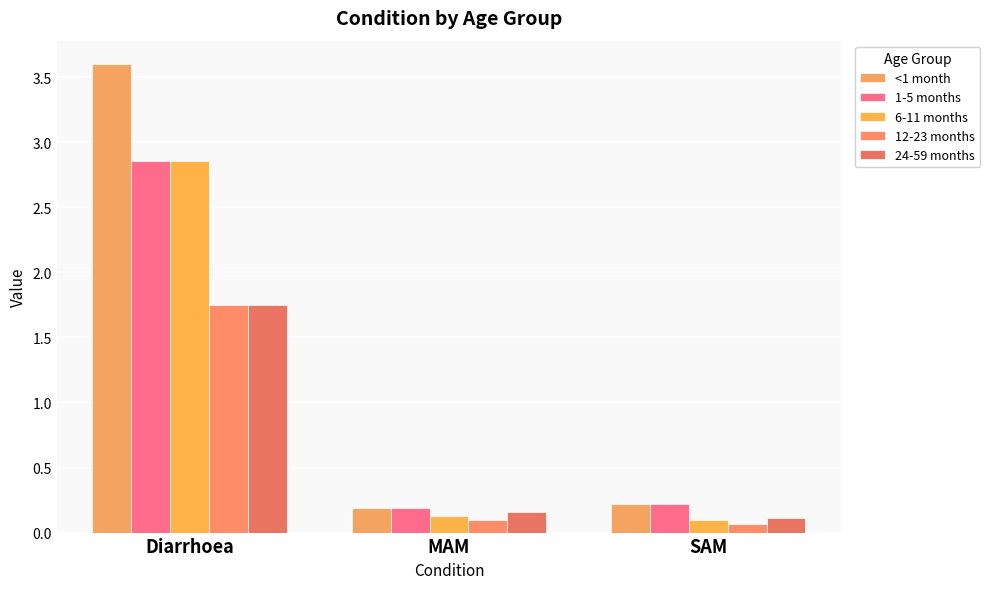

What is the sum of all <1 month values?

4.0